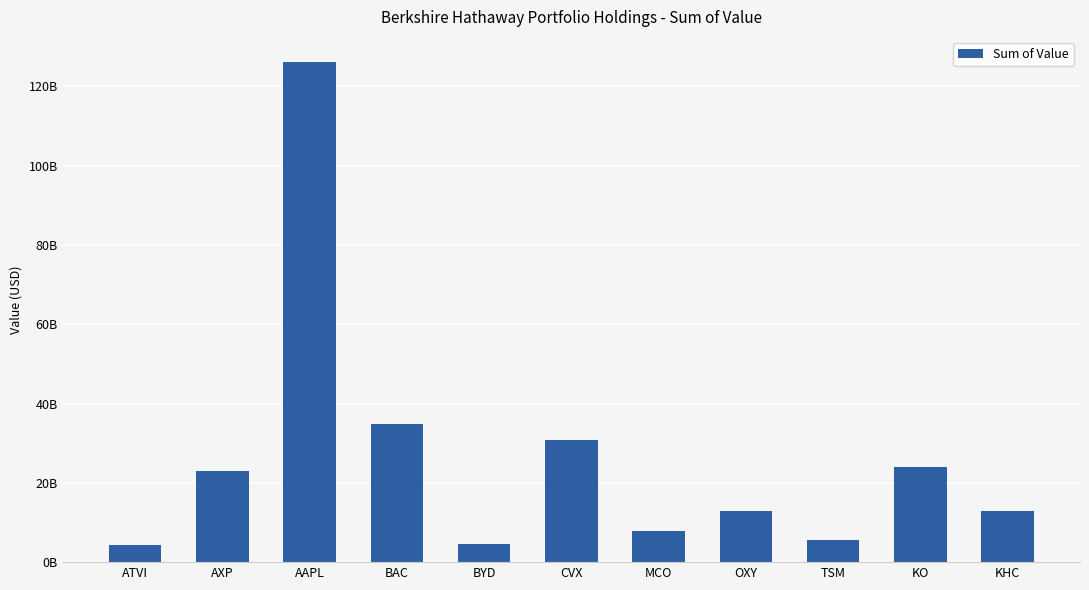

What is the ratio of the value at CVX to the value at BYD?

6.8